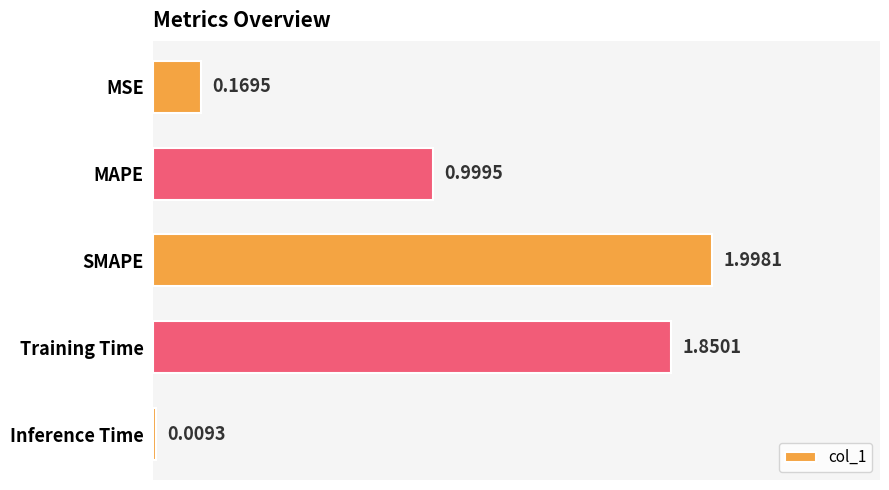

What is the difference between the second highest and second lowest values?

1.7